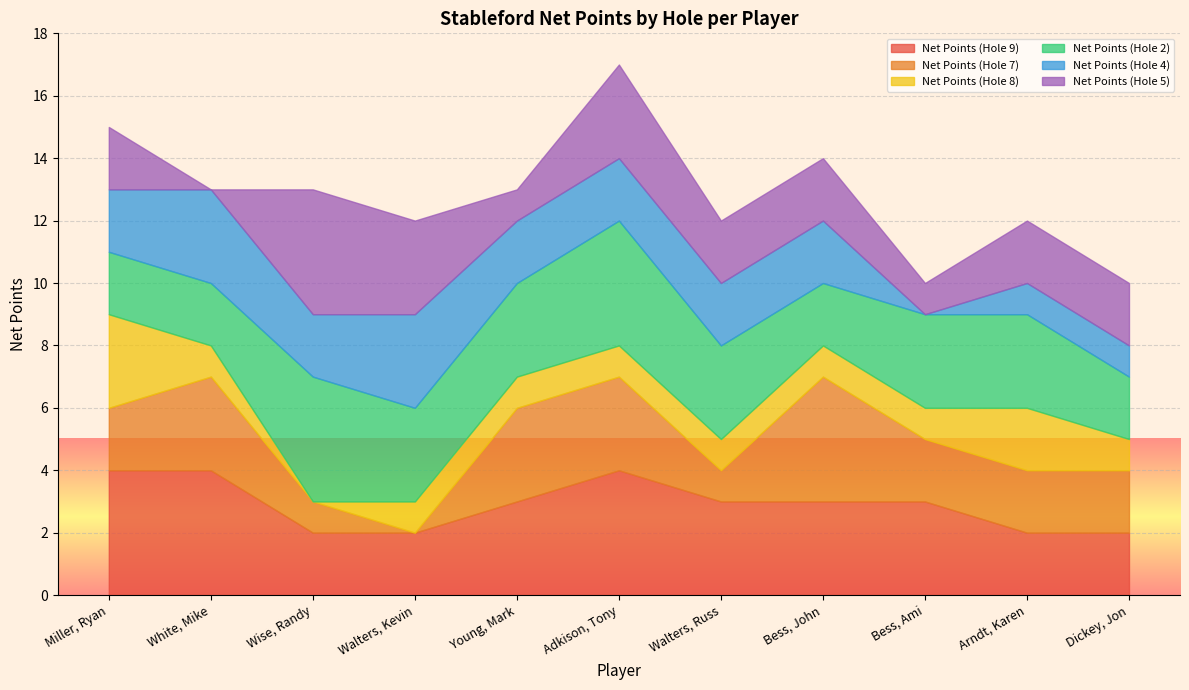

What is the total value across all series at Adkison, Tony?

17